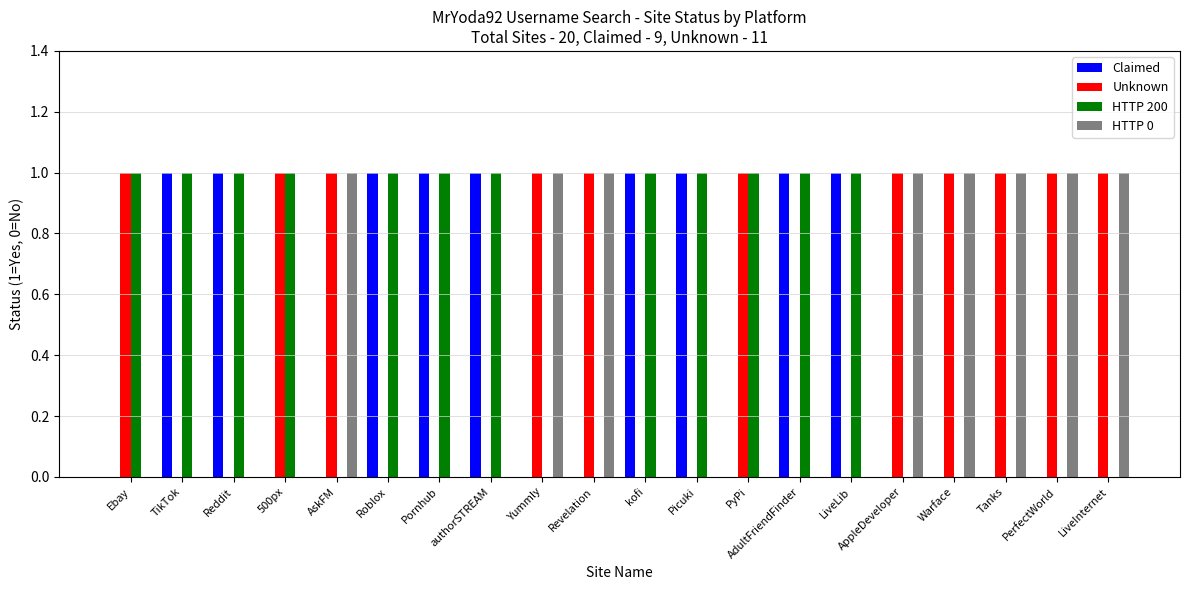

What is the sum of all HTTP 0 values?

8